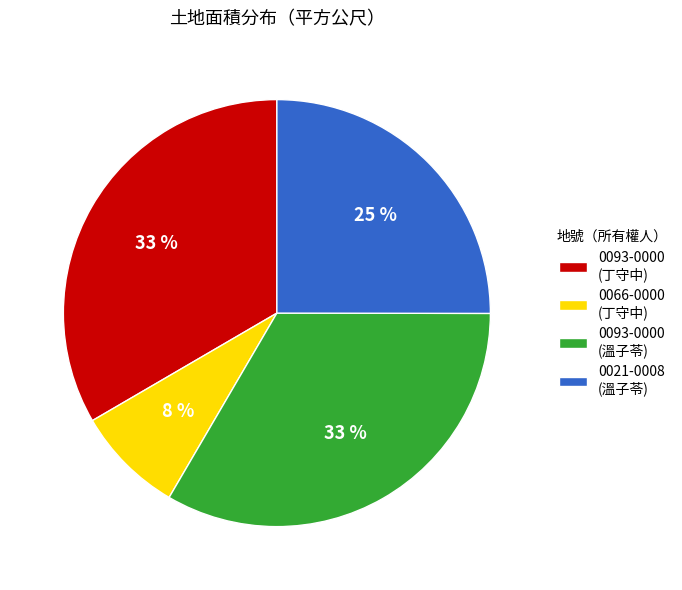

Is it true that 0066-0000 (丁守中) is 1% of the pie?

False